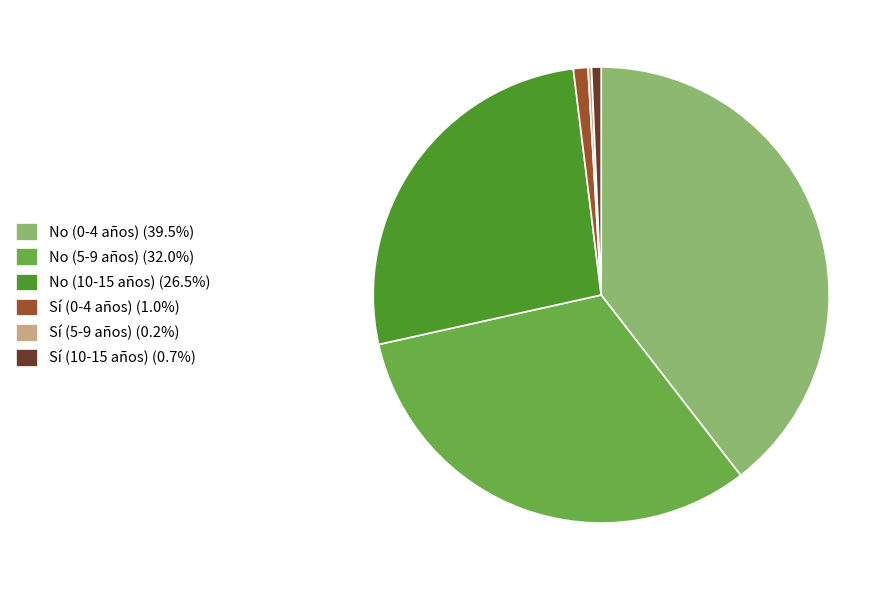

Is the sum of No (10-15 años) (26.5%) and Sí (0-4 años) (1.0%) greater than half?

No